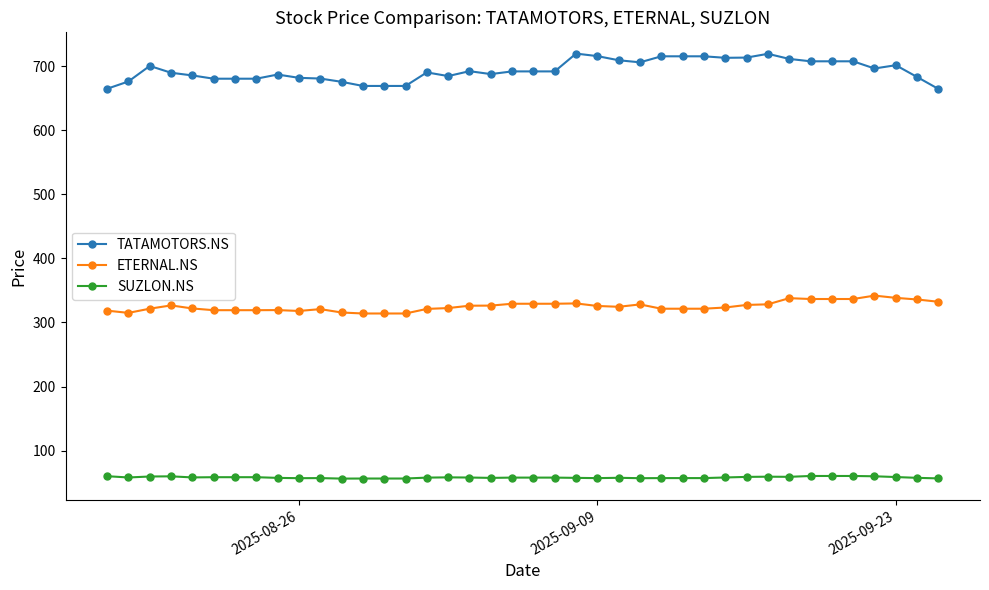

What is the average value of the TATAMOTORS.NS series?

693.4